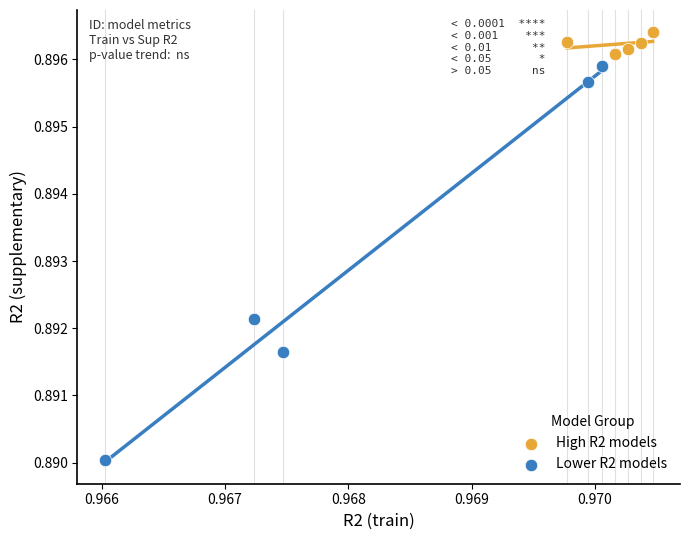

Which series reaches the minimum Y coordinate?

Lower R2 models